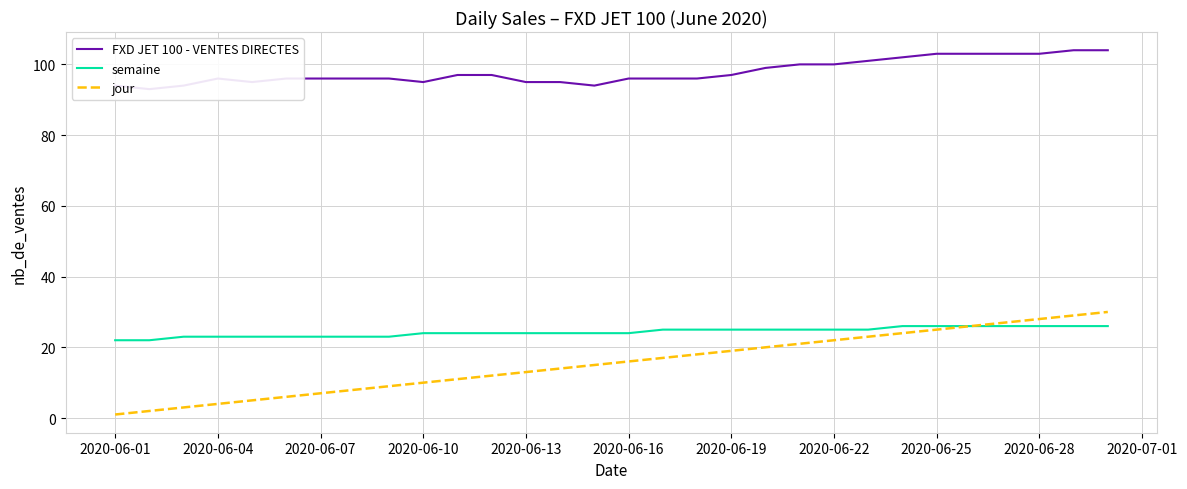

What is the maximum value for semaine?

26